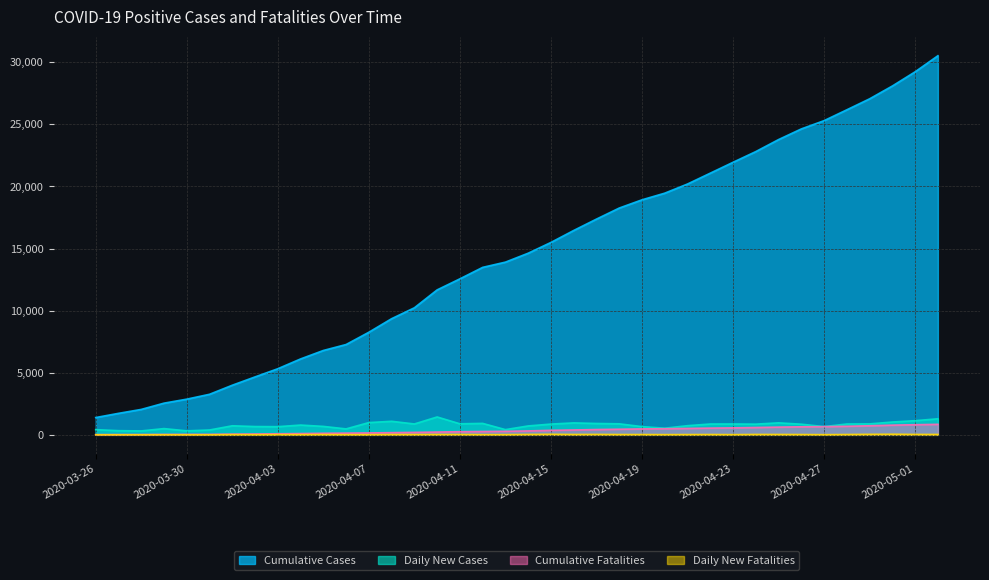

What is the difference between the Cumulative Cases values at 2020-04-24 and 2020-04-27?

2491